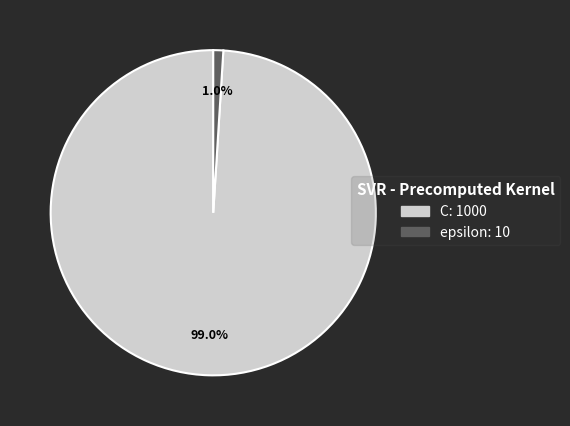

Between C and epsilon, which is larger?

C